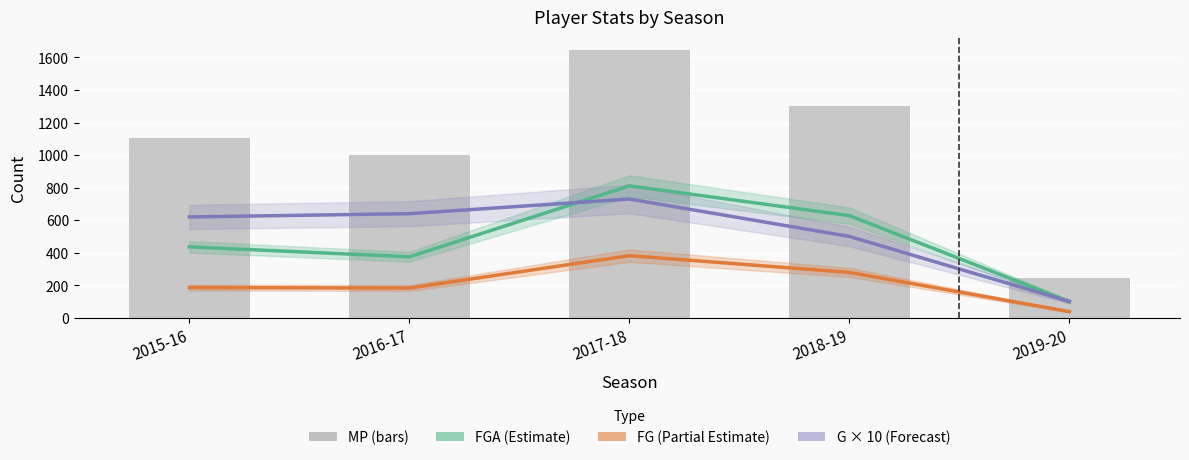

List the labels in order of FG value, largest first.

2017-18, 2018-19, 2015-16, 2016-17, 2019-20